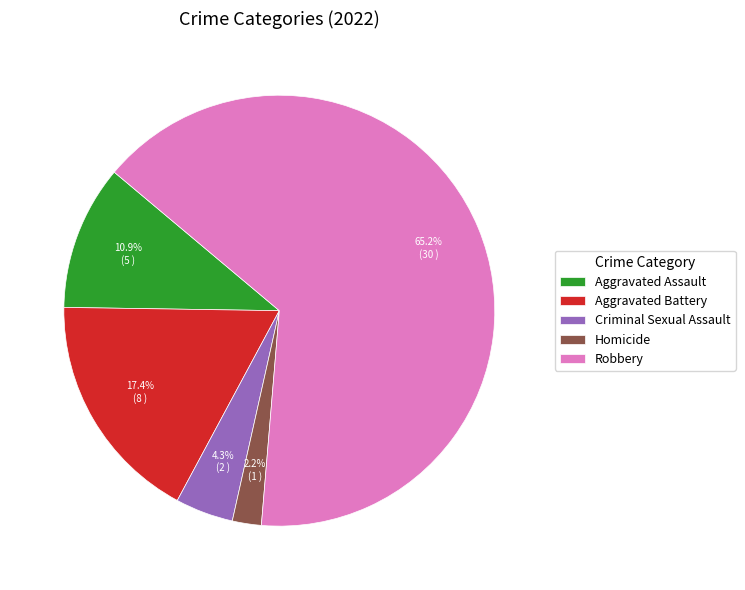

To the nearest percent, what is the combined percentage of Aggravated Battery and Criminal Sexual Assault?

22%